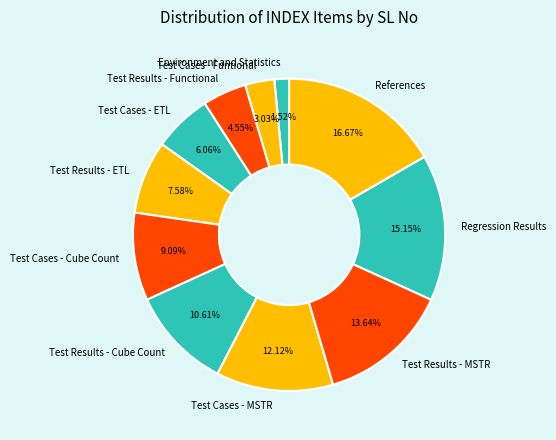

Approximately how many times larger is the value at Test Results - MSTR compared to Test Results - Cube Count?

1.3